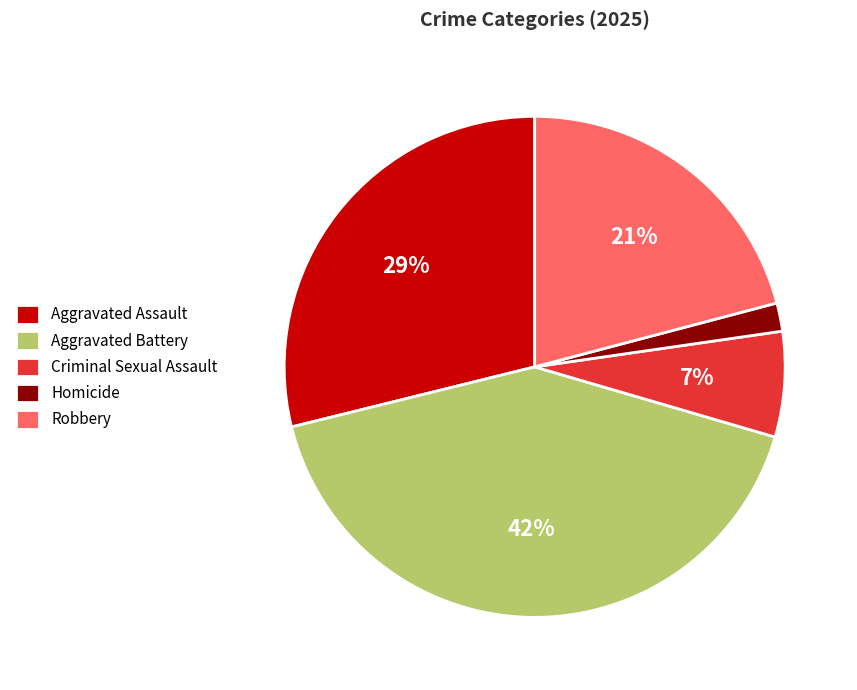

Is it true that Aggravated Assault is 18% of the pie?

False